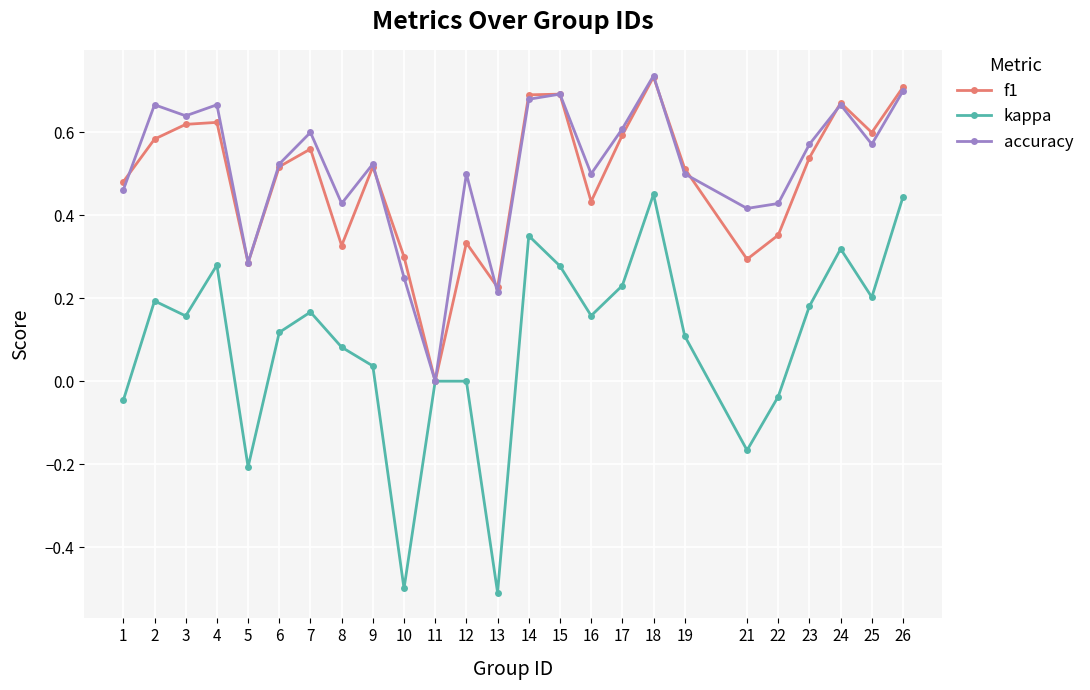

Which series changed the most between 2 and 18?

kappa